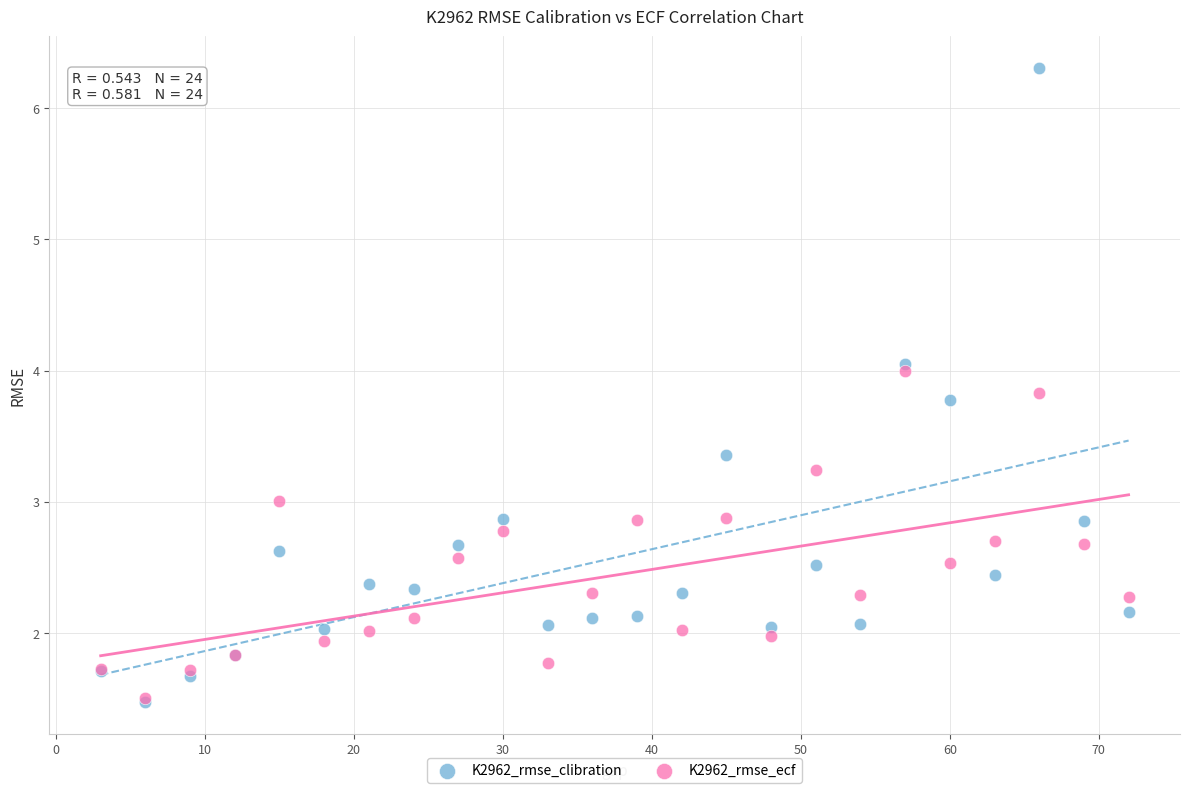

Which series has the largest Y range (max minus min)?

K2962_rmse_clibration